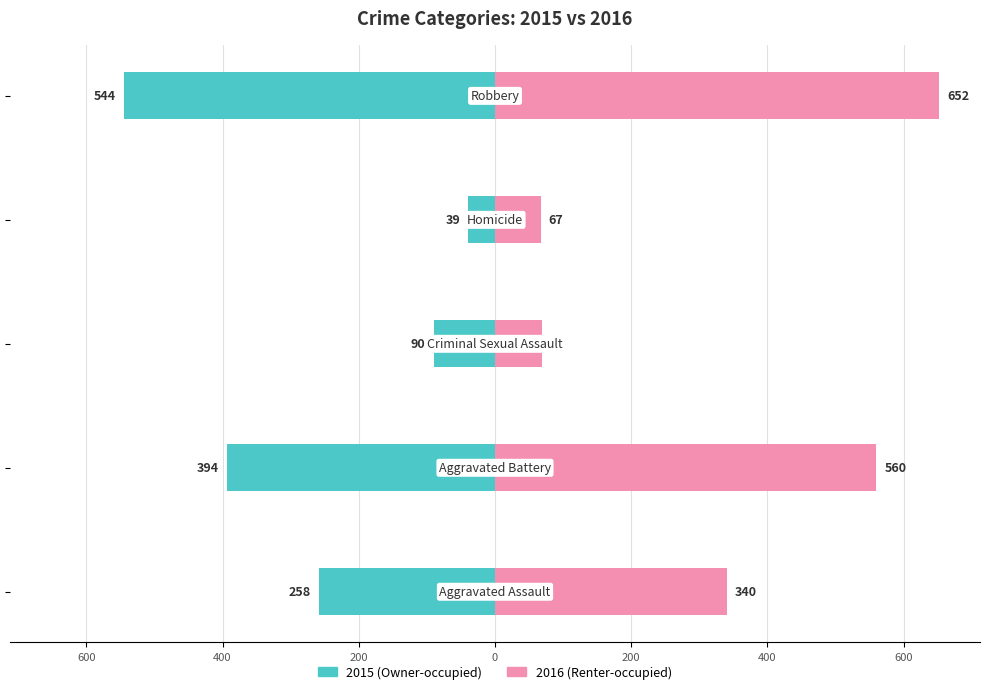

What is the approximate value of Renter-occupied at 200, to the nearest 50?

50